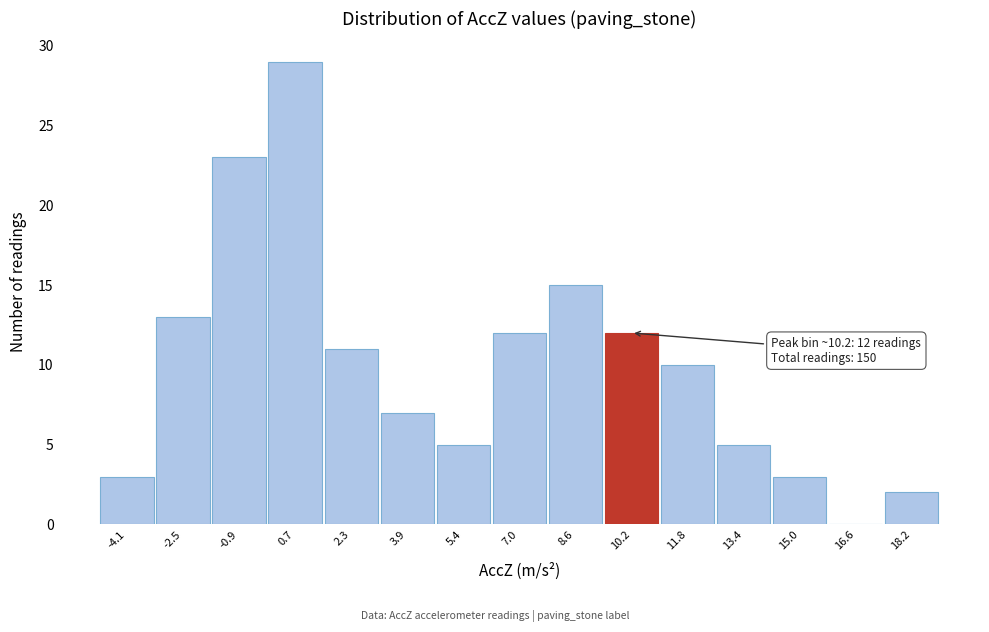

Which range on the x-axis has the tallest bar?

-0.2 to 1.4